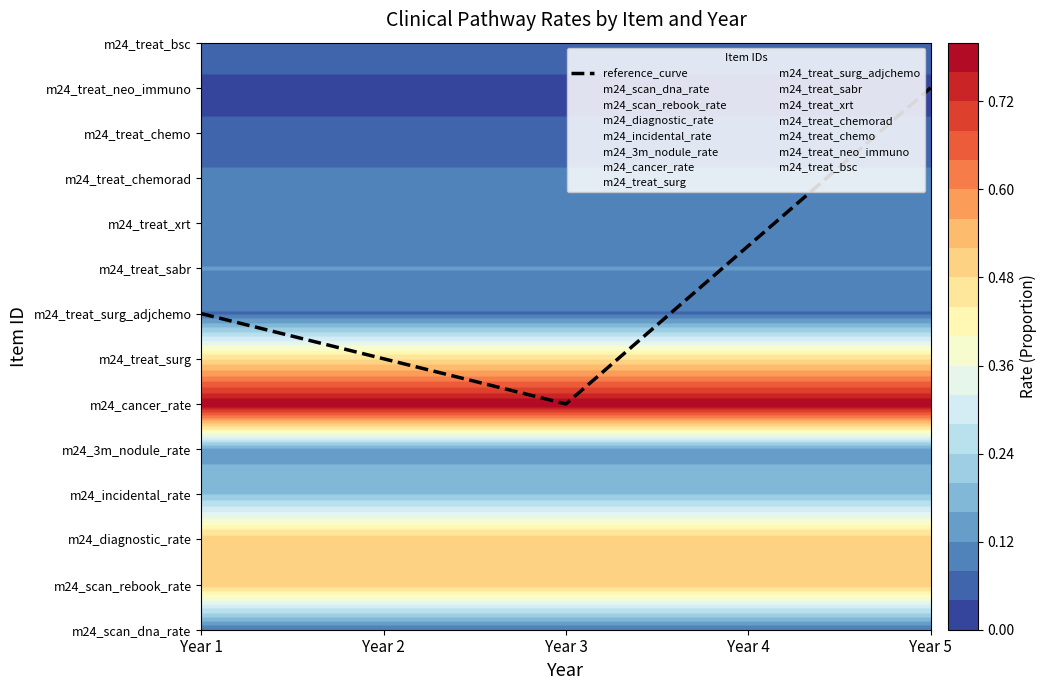

What is the approximate value at Year 1?

7.0